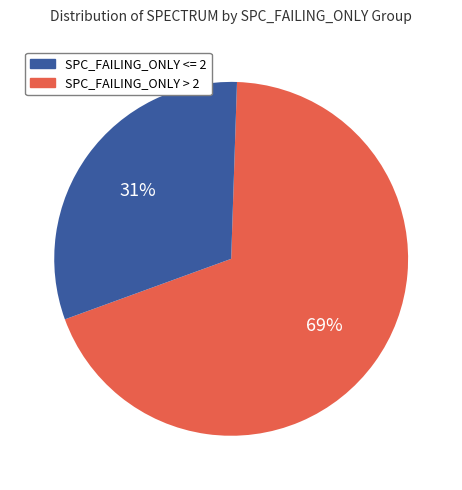

Is there any slice that represents more than half of the pie?

Yes